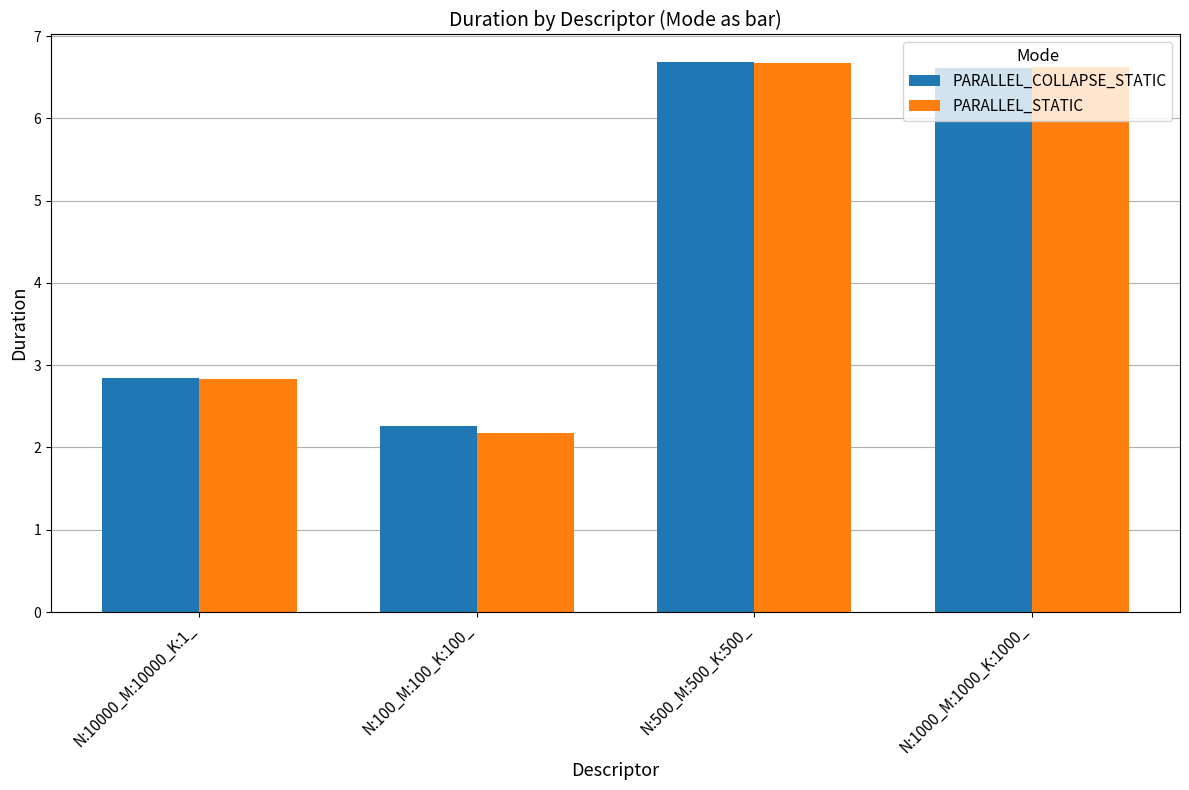

What is the smallest value displayed?

2.2